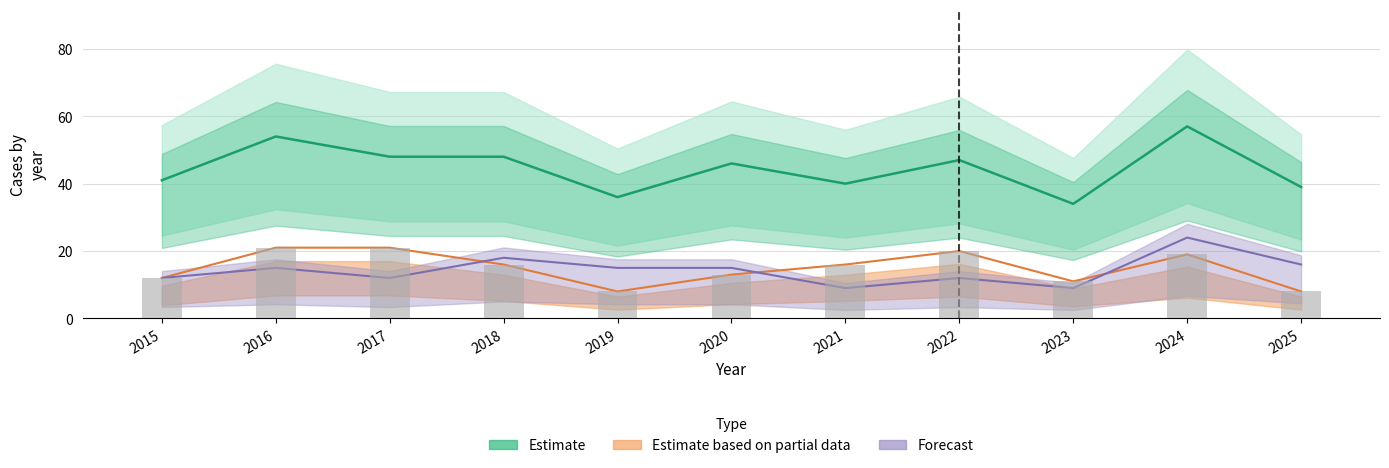

At which label is Estimate closest to 45?

2020